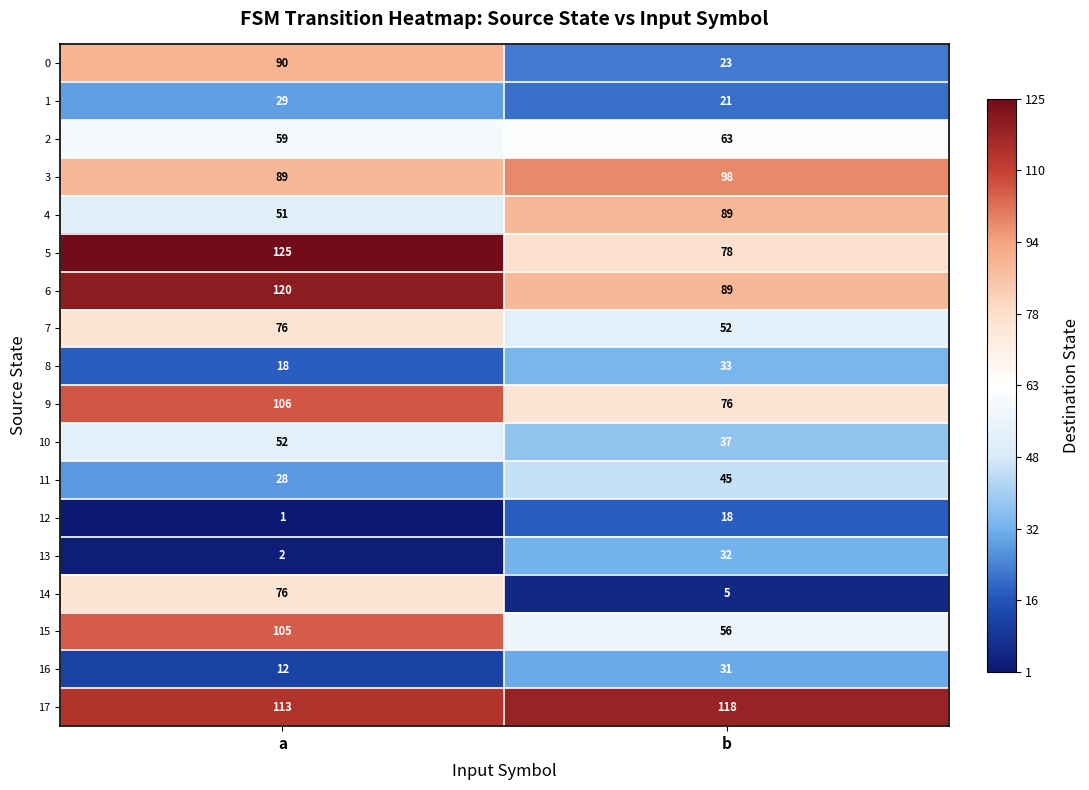

How many data points does each series have?

2